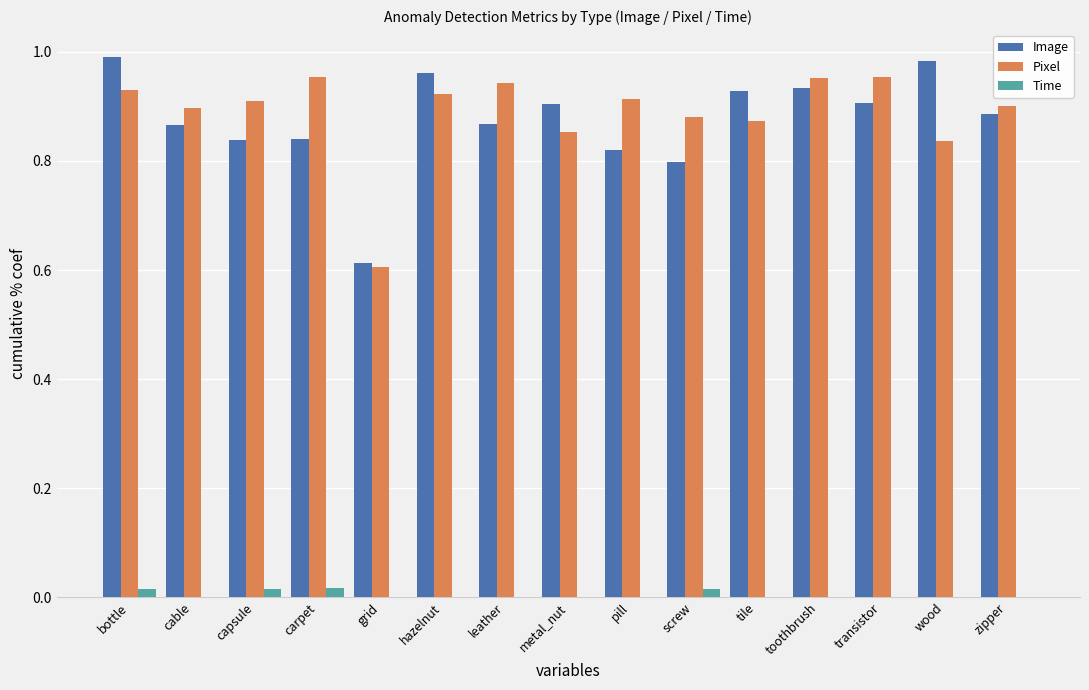

What is the total value across all series at grid?

1.2